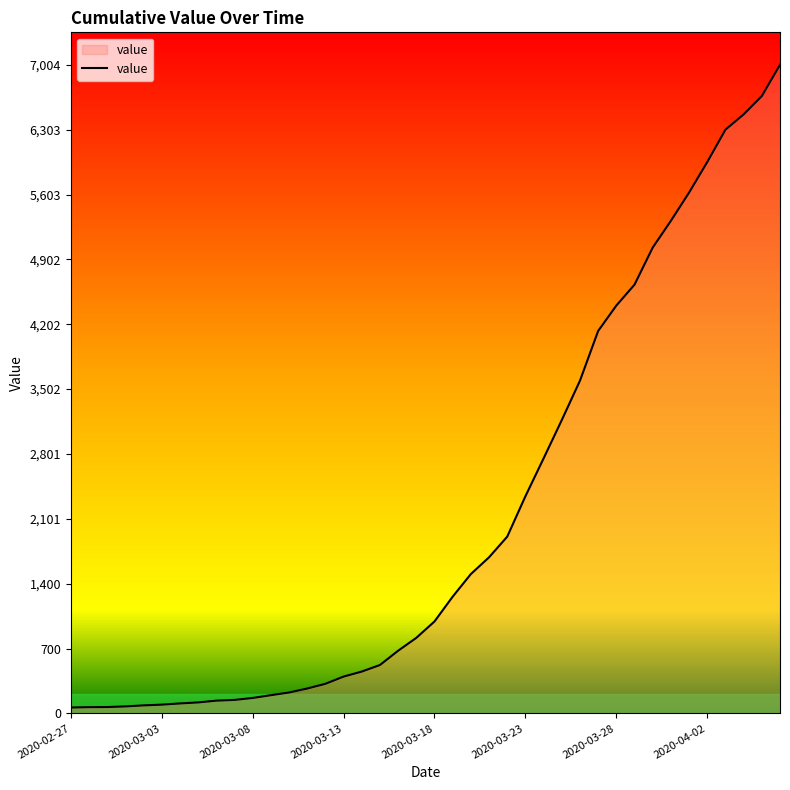

What is the difference between the maximum and minimum values?

6940